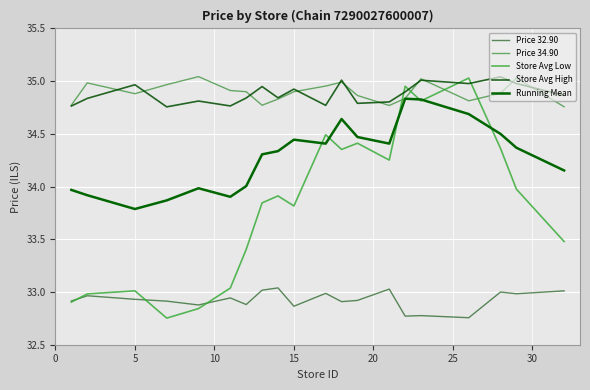

In Running Mean, how many points are lower than both neighbors (excluding endpoints)?

4